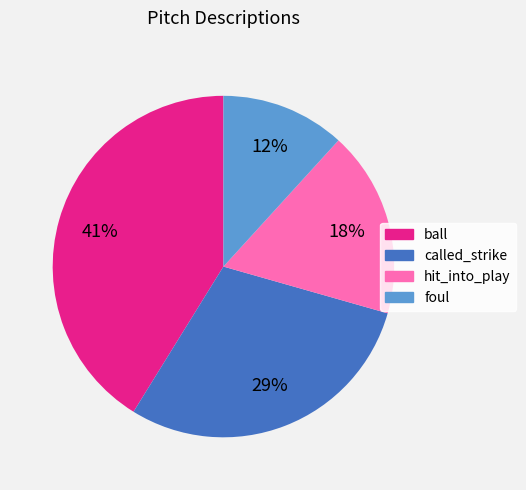

Rank the categories by value from highest to lowest.

ball, called_strike, hit_into_play, foul